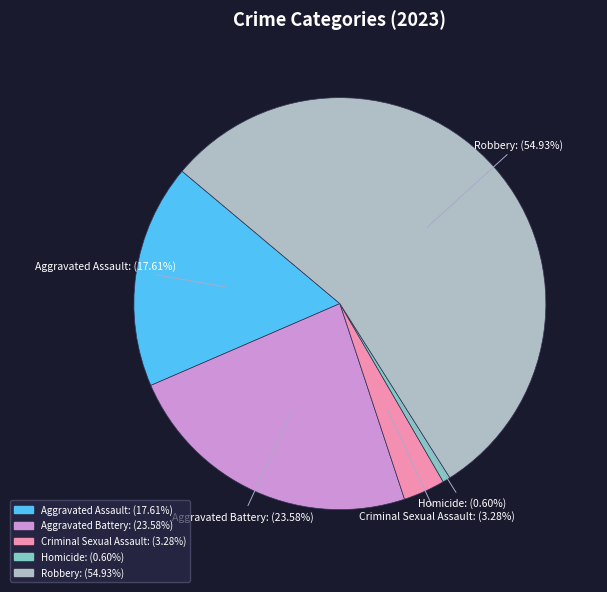

What is the largest slice in the pie chart?

Robbery